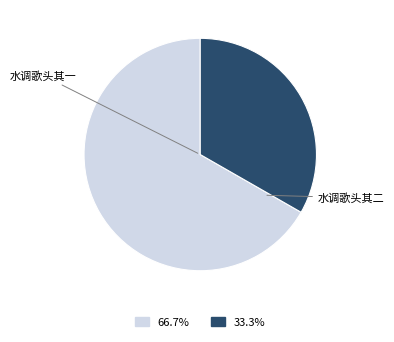

Is there any slice that represents more than half of the pie?

Yes